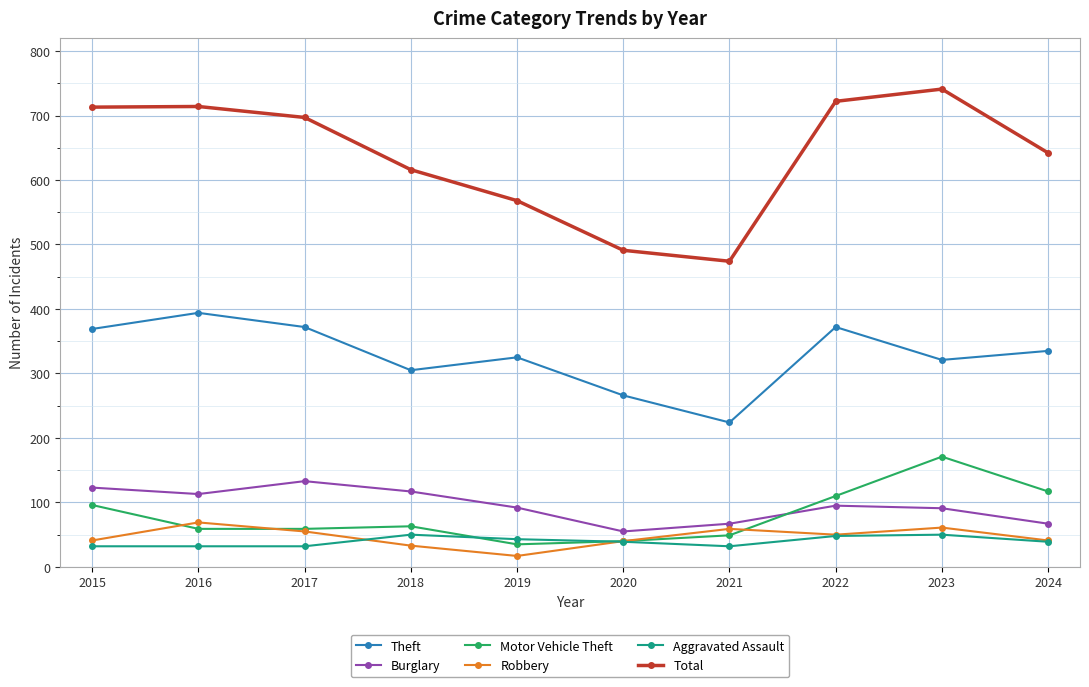

What is the lowest value of the Motor Vehicle Theft series?

35